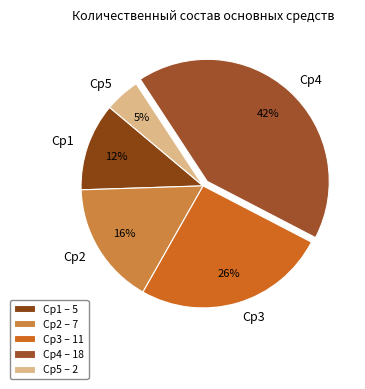

What is the smallest slice in the pie chart?

Сp5